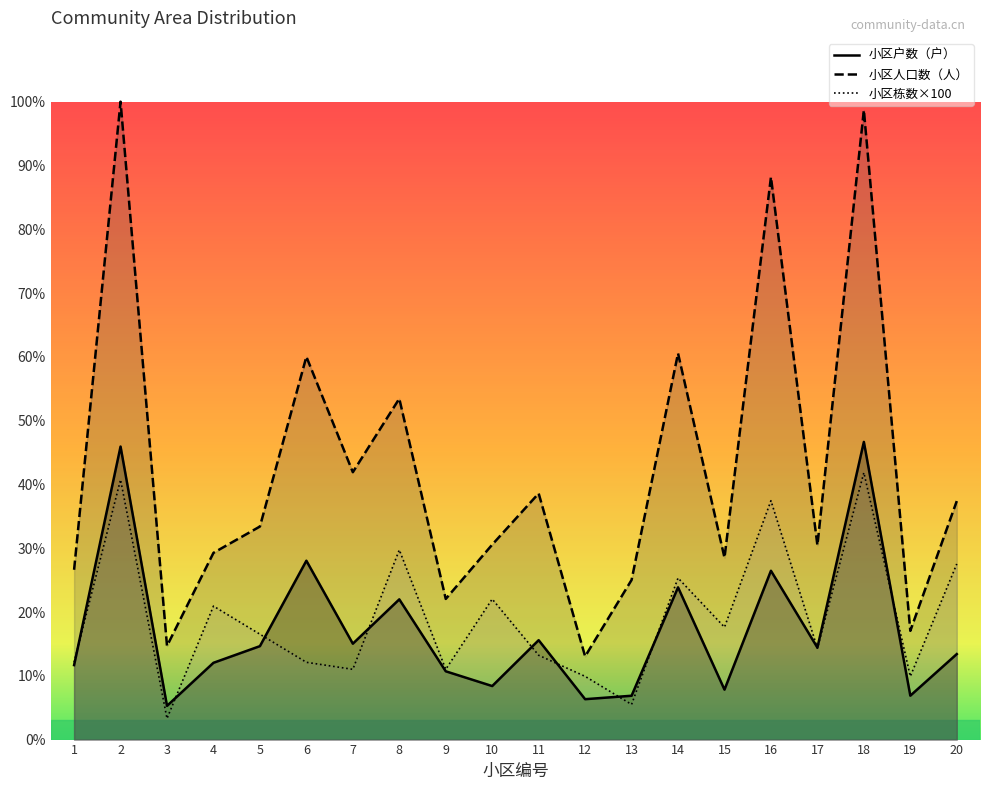

True or false: 小区户数（户） and 小区栋数 intersect in this chart.

True